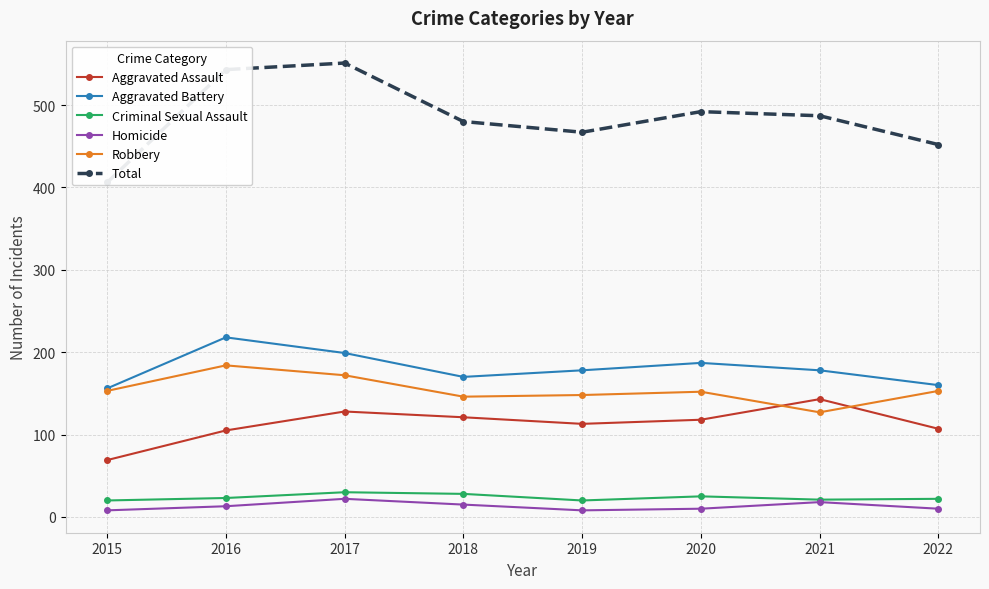

True or false: Total has a value of 480 at 2018.

True